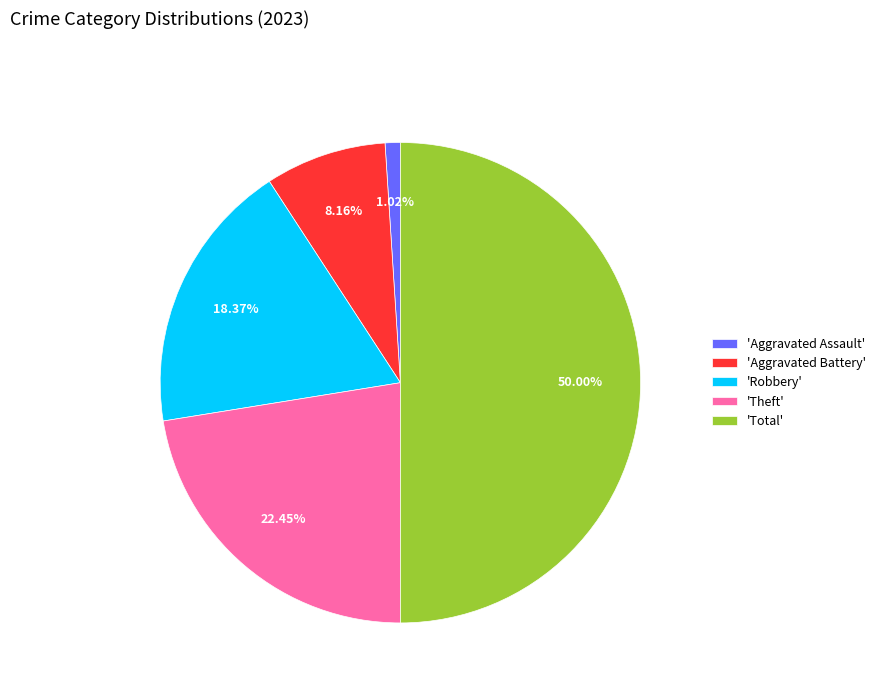

Which has a higher value, 'Theft' or 'Robbery'?

'Theft'